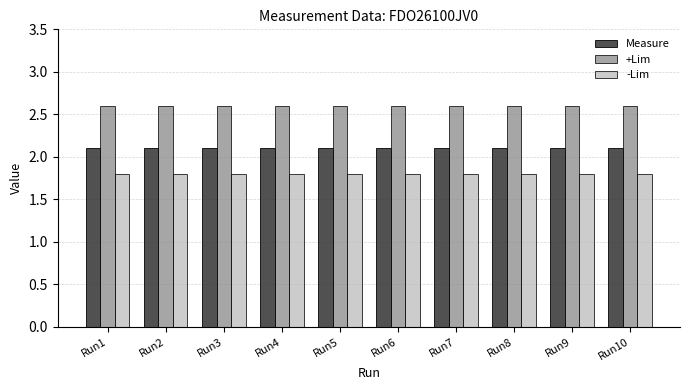

What is the difference between the highest and lowest values at Run6?

0.8